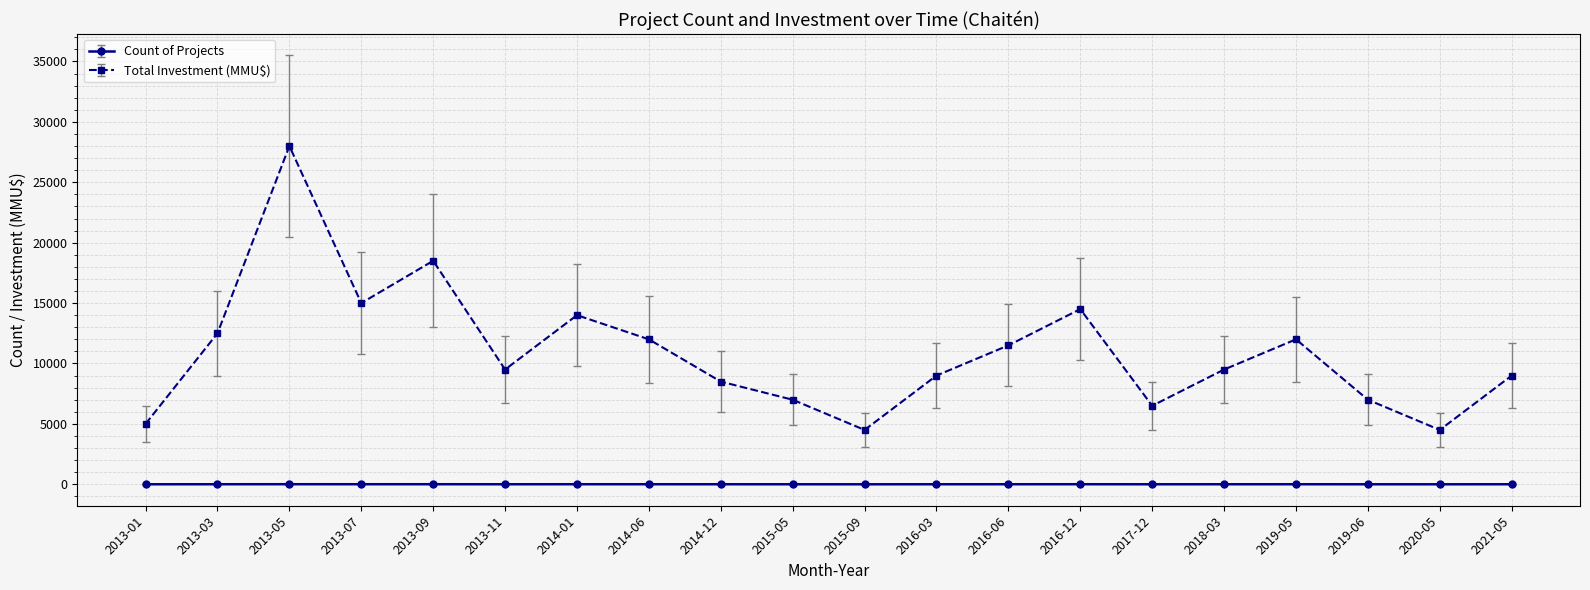

What is the difference between the highest and lowest values at 2013-05?

27992